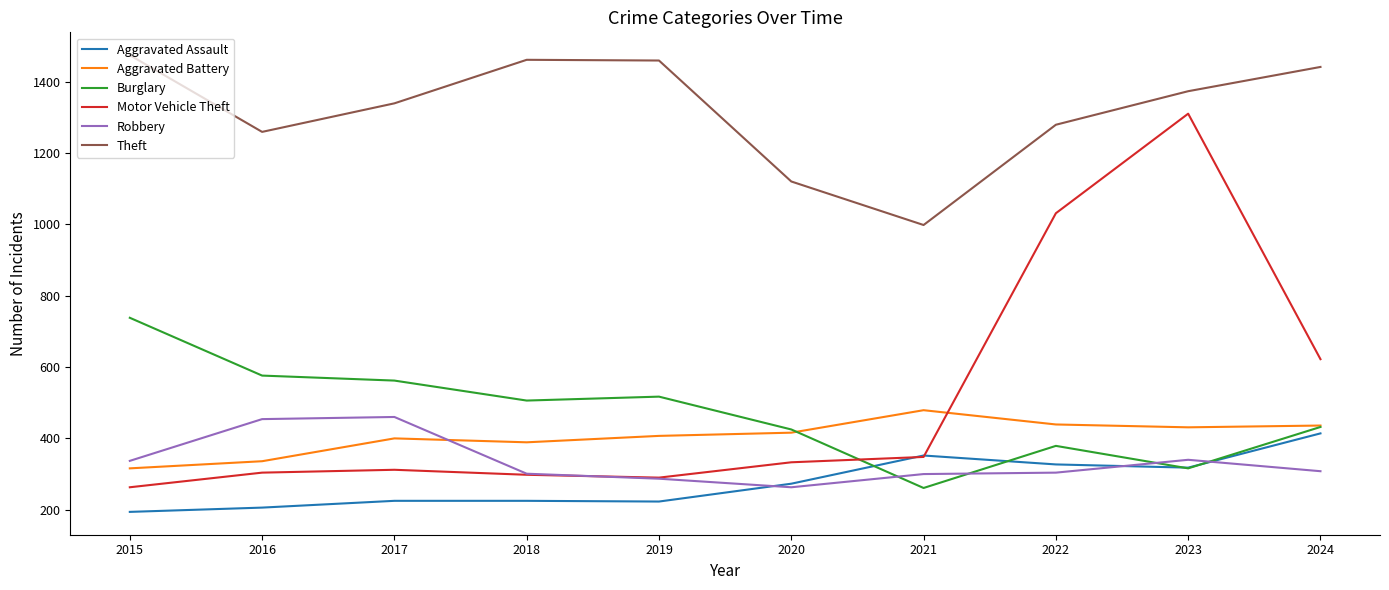

How many lines are shown in the chart?

6